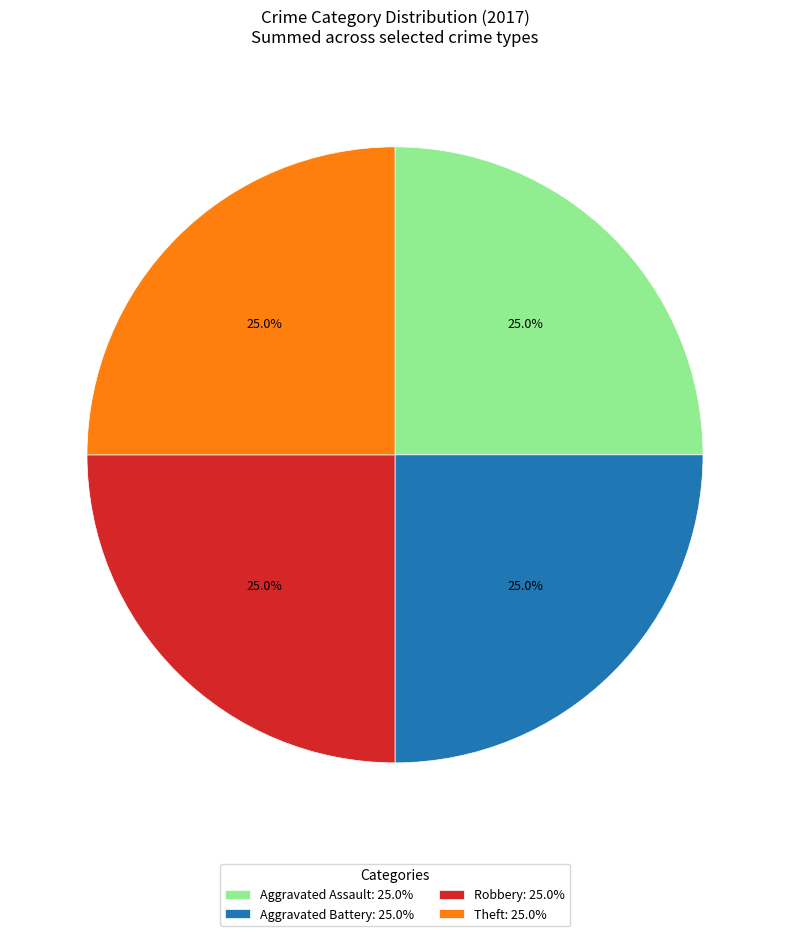

How much of the chart is everything except Aggravated Battery: 25.0%?

75.0%